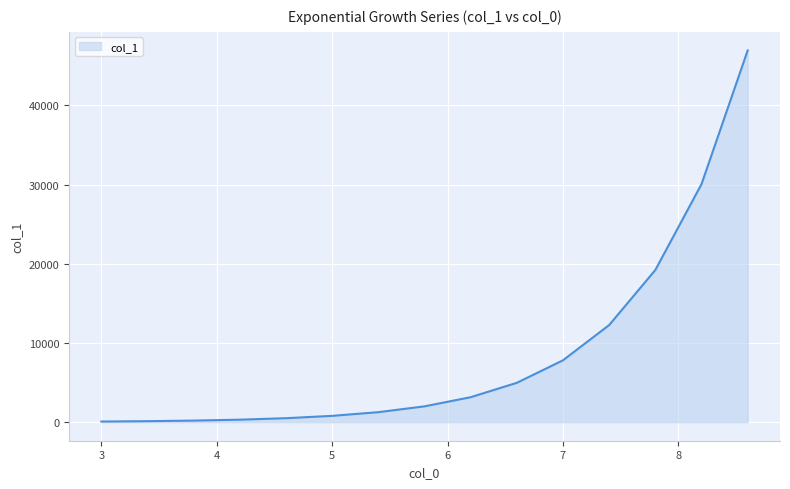

What is the greatest value displayed?

46935.5